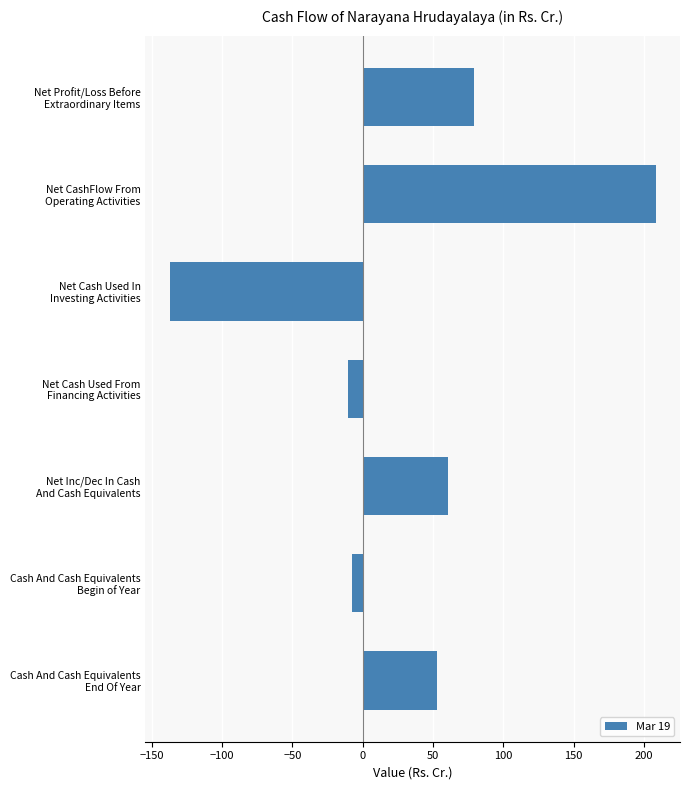

Reading top to bottom, transcribe all the data shown in this chart.

79.4	208.4	-137.1	-10.6	60.6	-7.7	52.9